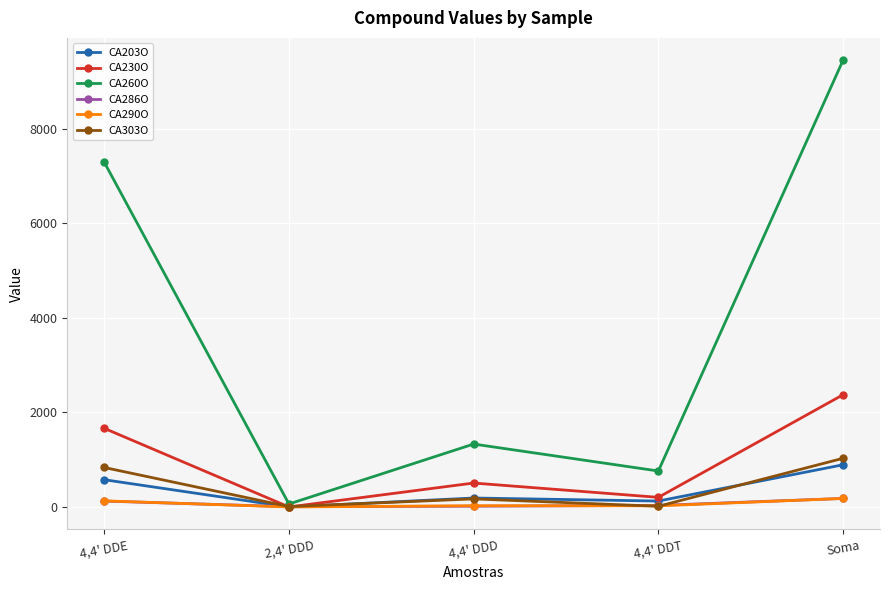

Where does the CA286O series first go above 33?

4,4' DDE